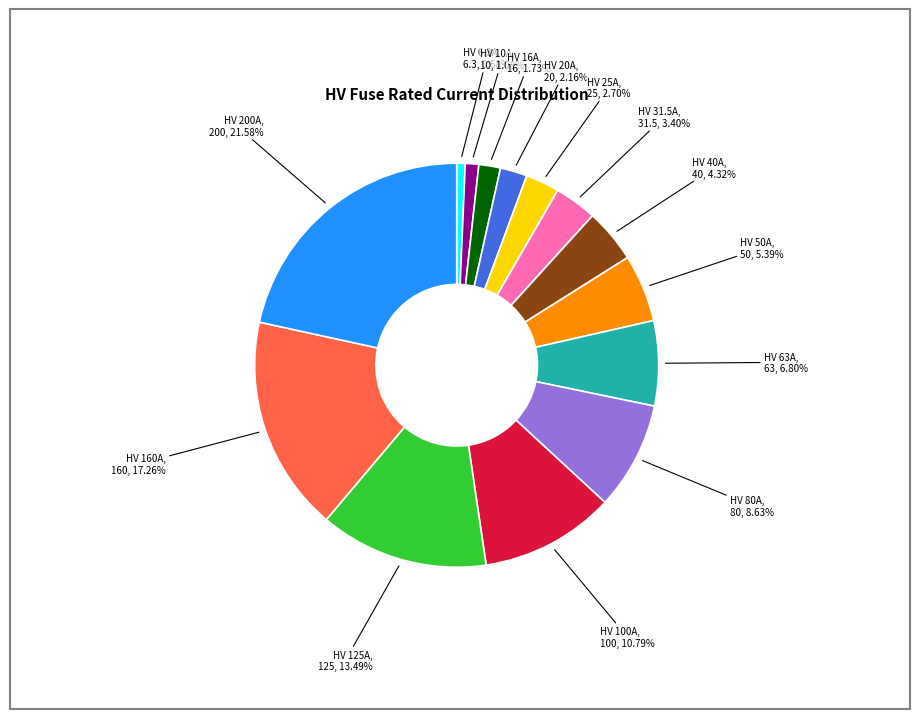

Is there a majority slice in this chart?

No